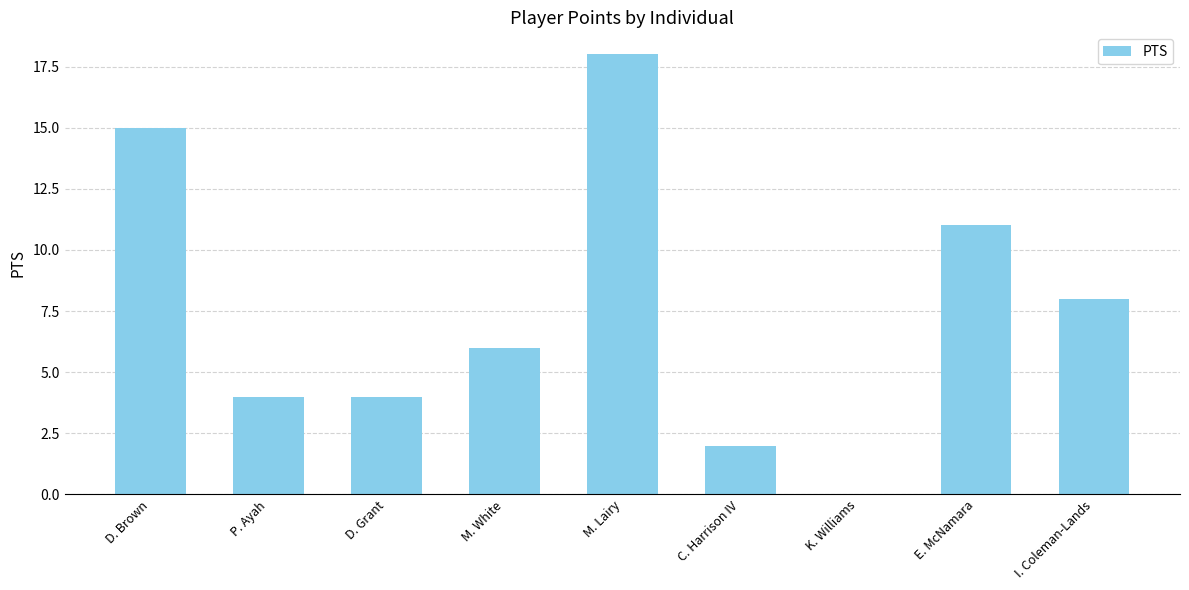

Between P. Ayah and D. Brown, which is larger?

D. Brown